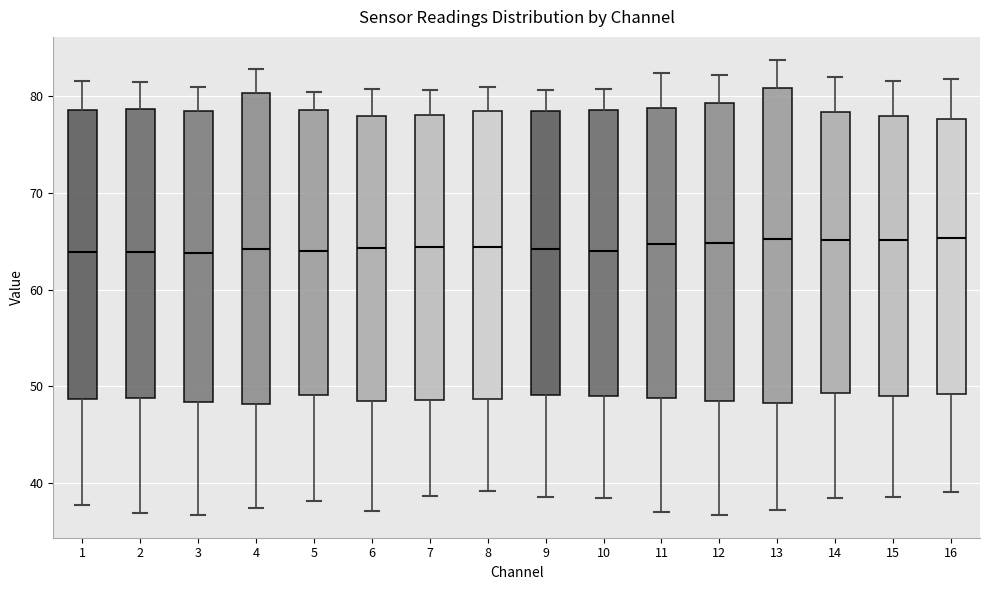

Reading left to right, transcribe this box plot: for each box, give where its median line is, the range the box spans, and where its two whiskers end, as read against the y-axis. The values are not printed on the chart, so give them approximately, as read against the axis.

1: median 64, box 49 to 79, whiskers 38 to 82
2: median 64, box 49 to 79, whiskers 37 to 81
3: median 64, box 48 to 78, whiskers 37 to 81
4: median 64, box 48 to 80, whiskers 37 to 83
5: median 64, box 49 to 79, whiskers 38 to 80
6: median 64, box 49 to 78, whiskers 37 to 81
7: median 64, box 49 to 78, whiskers 39 to 81
8: median 64, box 49 to 78, whiskers 39 to 81
9: median 64, box 49 to 79, whiskers 39 to 81
10: median 64, box 49 to 79, whiskers 38 to 81
11: median 65, box 49 to 79, whiskers 37 to 82
12: median 65, box 49 to 79, whiskers 37 to 82
13: median 65, box 48 to 81, whiskers 37 to 84
14: median 65, box 49 to 78, whiskers 38 to 82
15: median 65, box 49 to 78, whiskers 39 to 82
16: median 65, box 49 to 78, whiskers 39 to 82